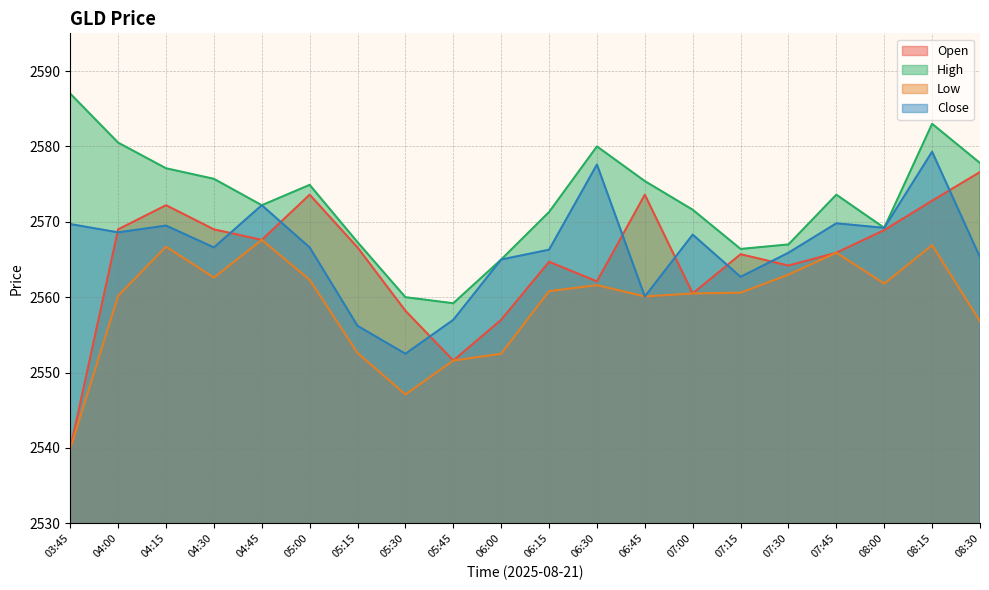

What is the difference between the maximum and second lowest values in the Close series?

23.1